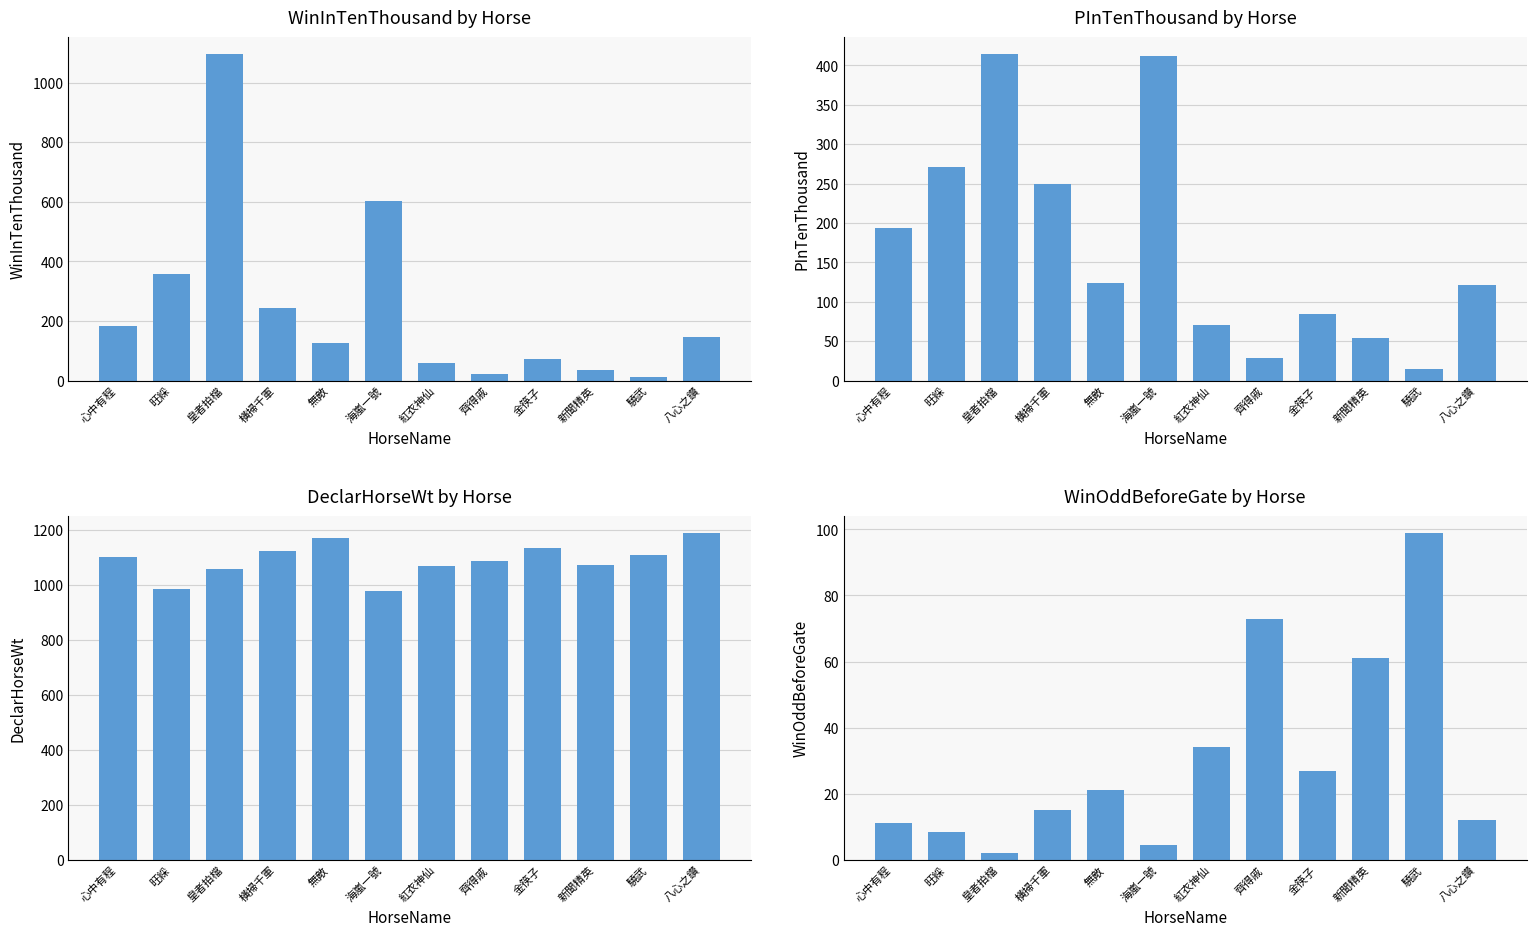

At how many categories does at least one series exceed 119?

12